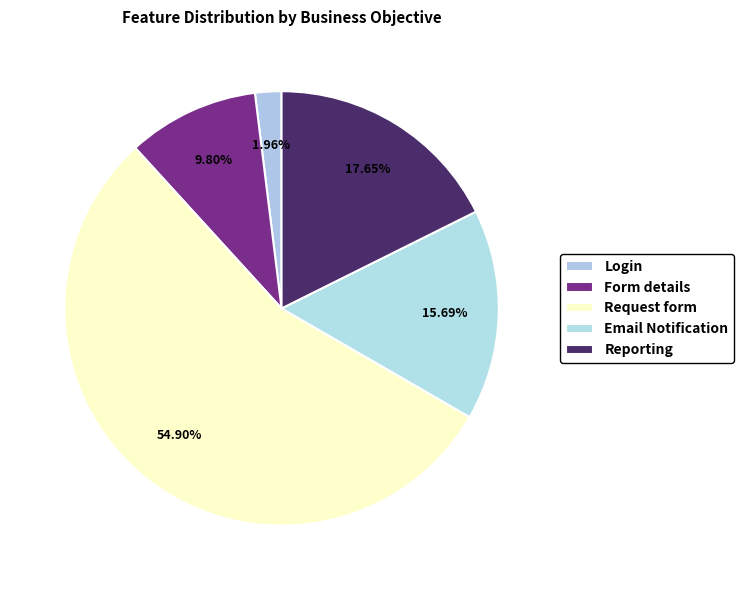

Is it true that Email Notification is 9% of the pie?

False